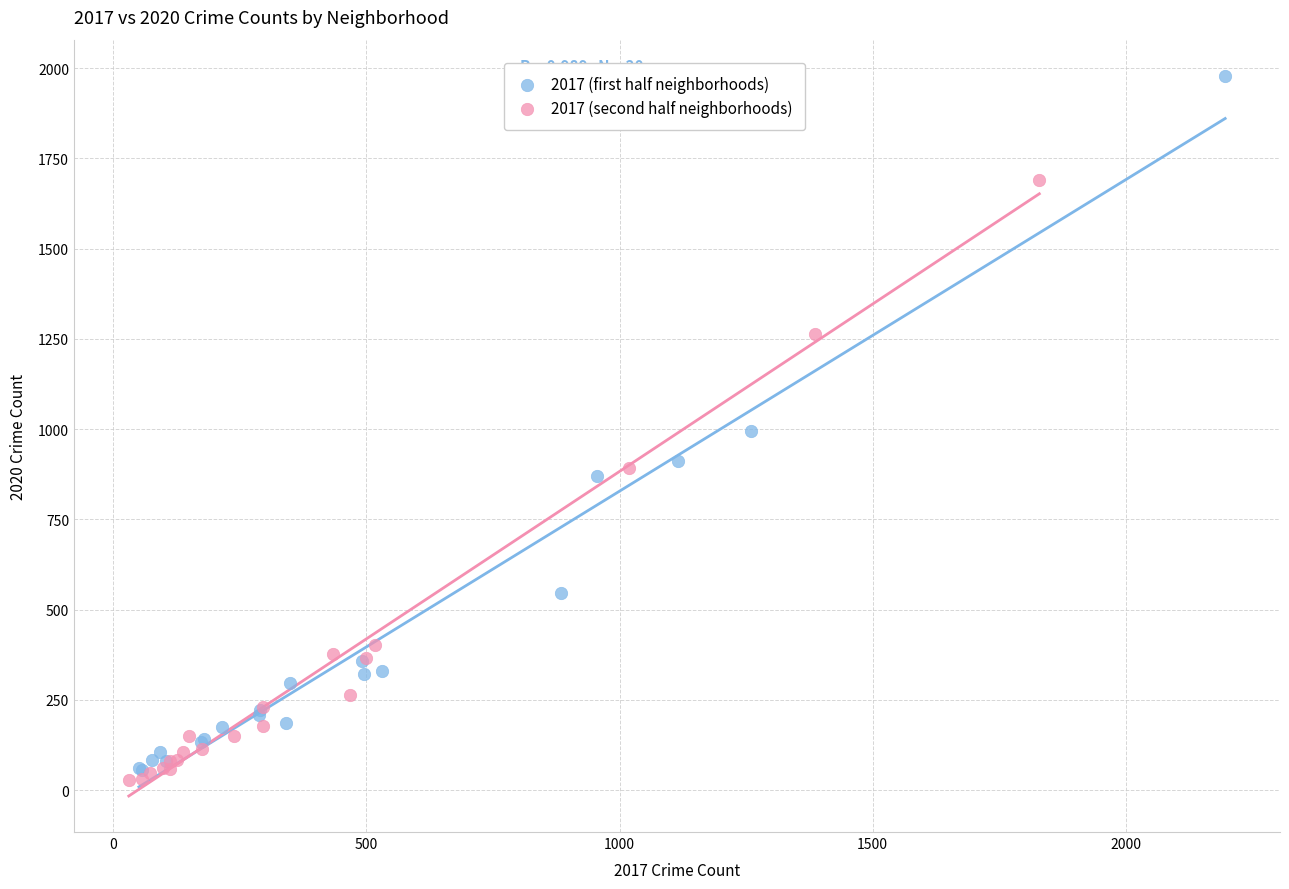

Which series has the largest Y range (max minus min)?

2017 (first half neighborhoods)